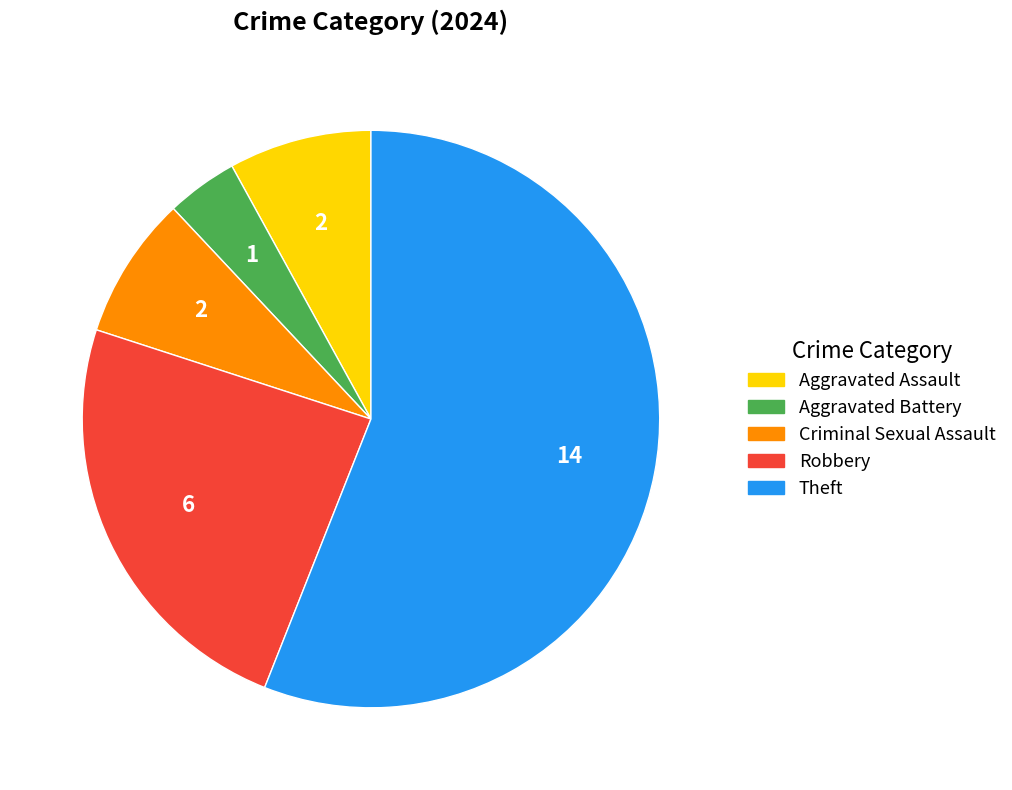

Is Theft the majority of the pie?

Yes